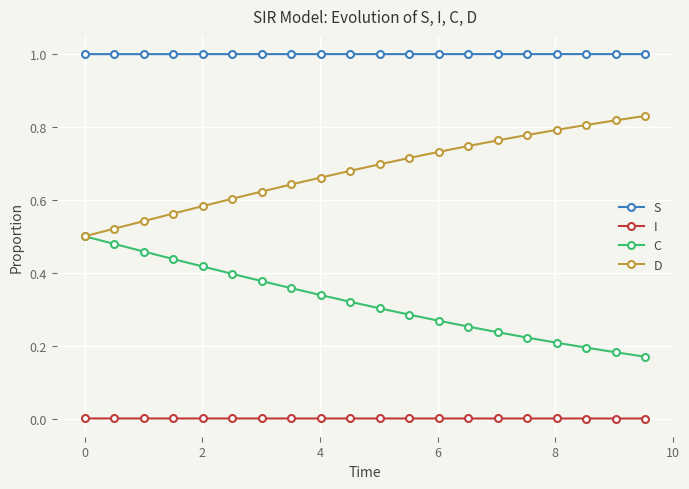

What is the sum of all C values?

6.4